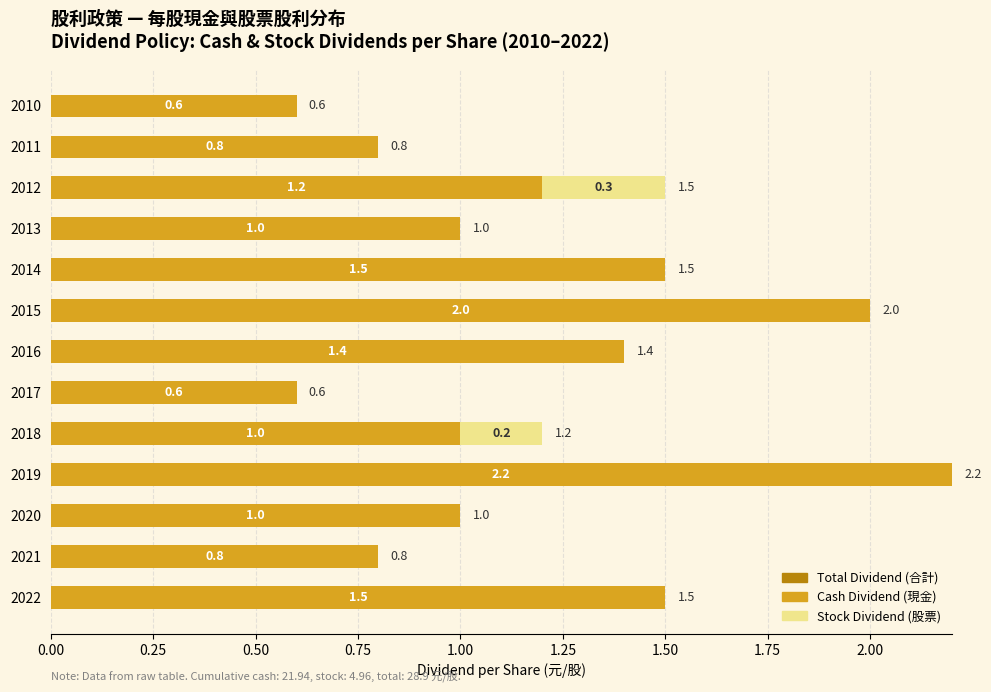

Is it true that Stock Dividend (股票) equals 0.0 at 2015?

True